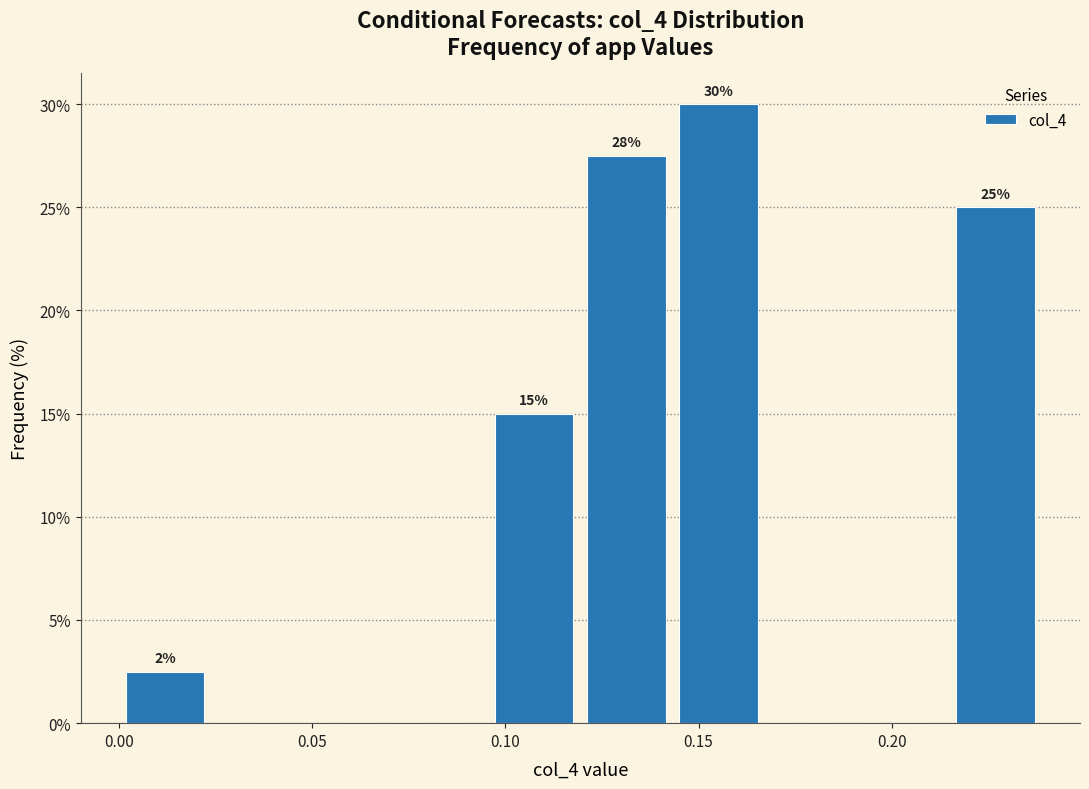

Which range on the x-axis has the tallest bar?

0.145 to 0.165